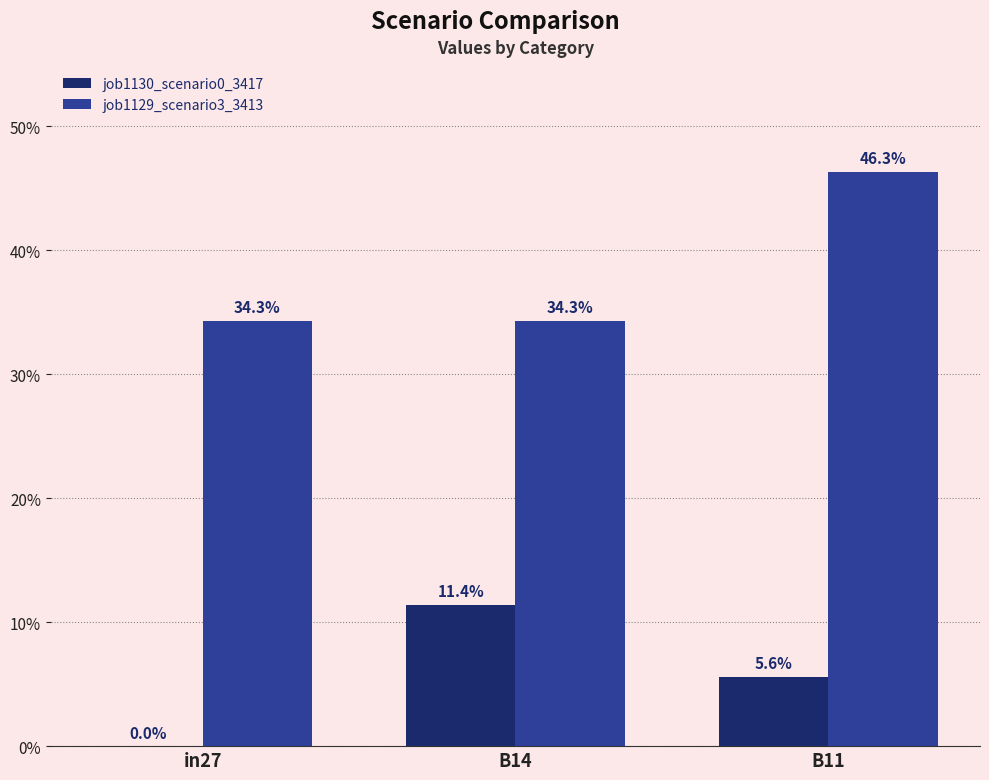

Reading right to left, list all the values displayed in this chart.

job1130_scenario0_3417: 0.1	0.1	0.0
job1129_scenario3_3413: 0.5	0.3	0.3